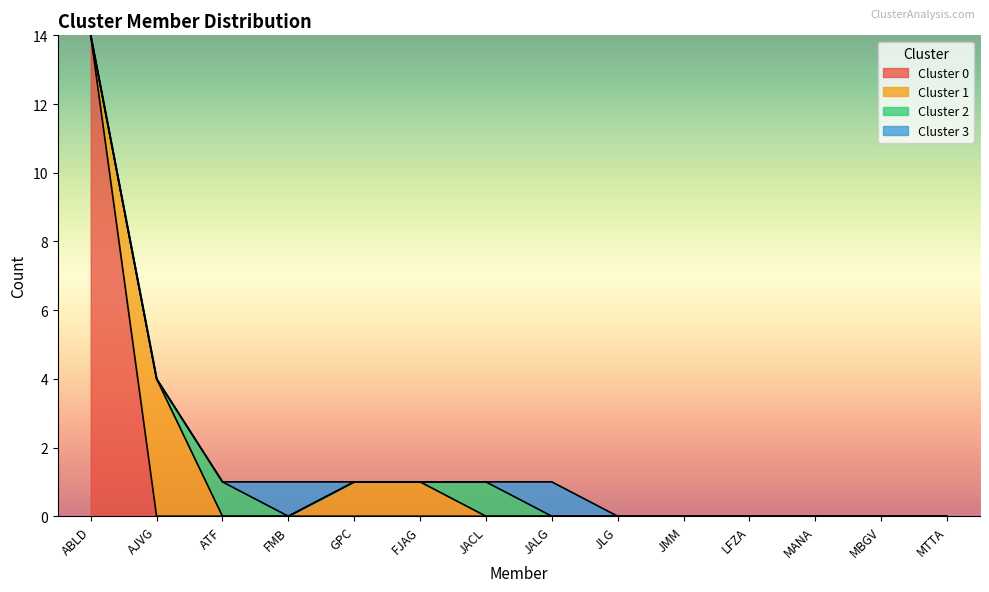

What are all the series names shown in the legend?

Cluster 0, Cluster 1, Cluster 2, Cluster 3